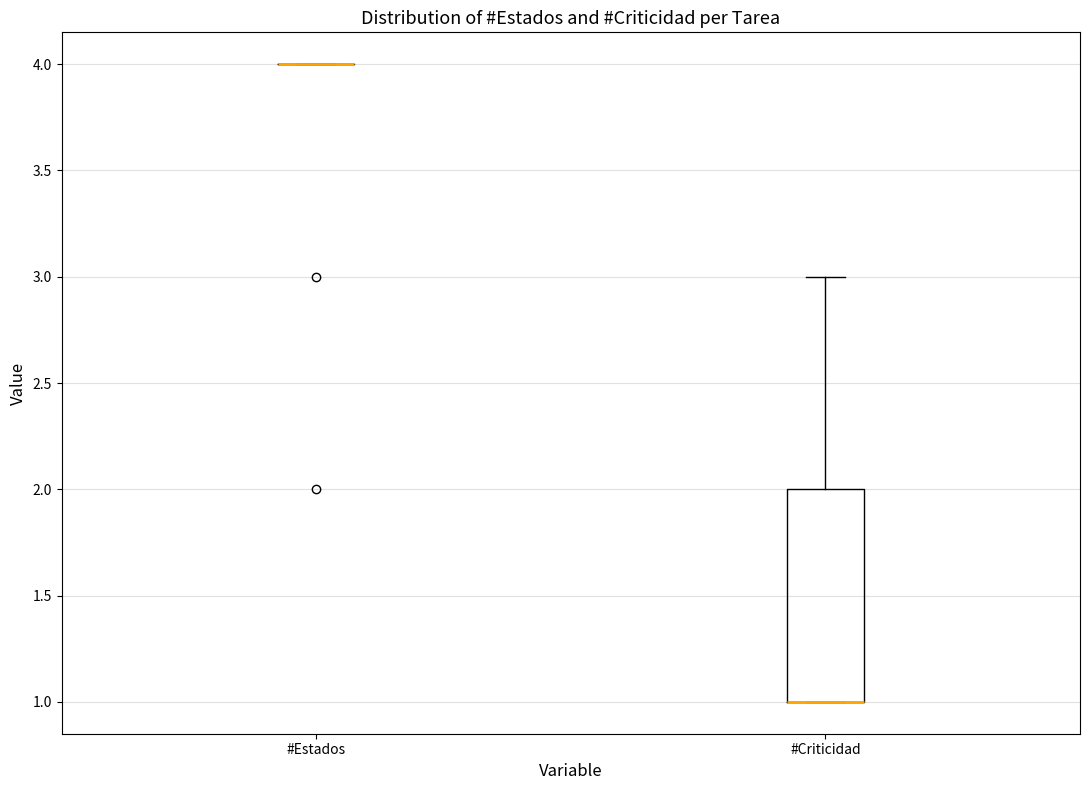

Reading left to right, transcribe this box plot: for each box, give where its median line is, the range the box spans, and where its two whiskers end, as read against the y-axis. The values are not printed on the chart, so give them approximately, as read against the axis.

#Estados: box collapsed to a line at 4, whiskers 4 to 4
#Criticidad: median 1 (drawn on the box's lower edge), box 1 to 2, whiskers 1 to 3